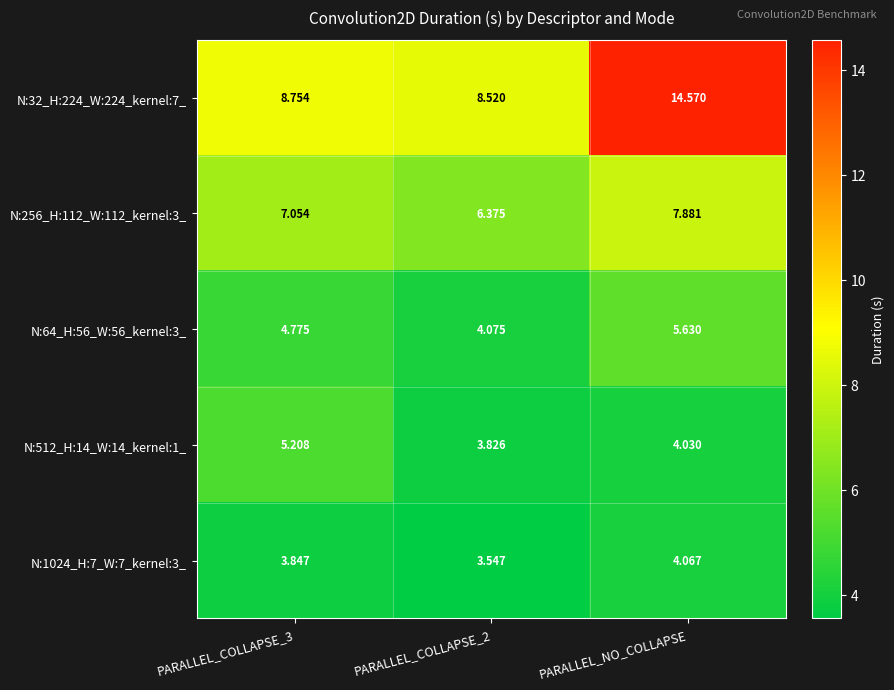

Is the value of N:1024_H:7_W:7_kernel:3_ at PARALLEL_COLLAPSE_2 greater than the value of N:512_H:14_W:14_kernel:1_ at PARALLEL_COLLAPSE_2?

No